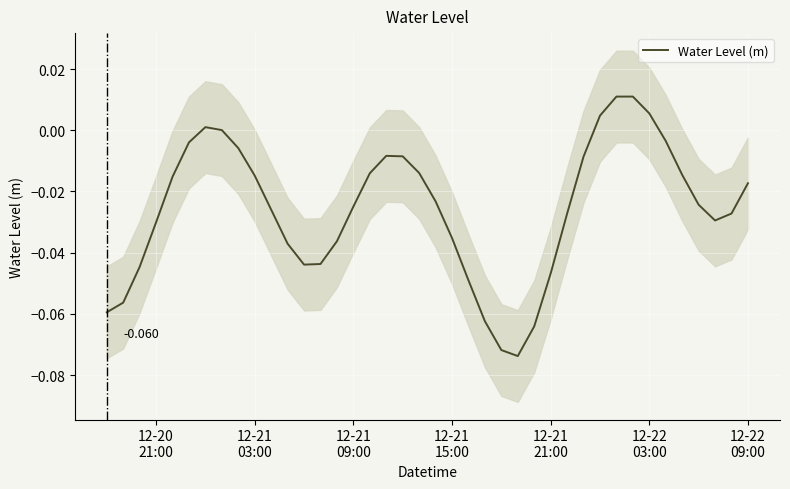

Reading left to right, extract all data points from this chart.

-0.1	-0.1	-0.0	-0.0	-0.0	-0.0	0.0	0.0	-0.0	-0.0	-0.0	-0.0	-0.0	-0.0	-0.0	-0.0	-0.0	-0.0	-0.0	-0.0	-0.0	-0.0	-0.0	-0.1	-0.1	-0.1	-0.1	-0.0	-0.0	-0.0	0.0	0.0	0.0	0.0	-0.0	-0.0	-0.0	-0.0	-0.0	-0.0